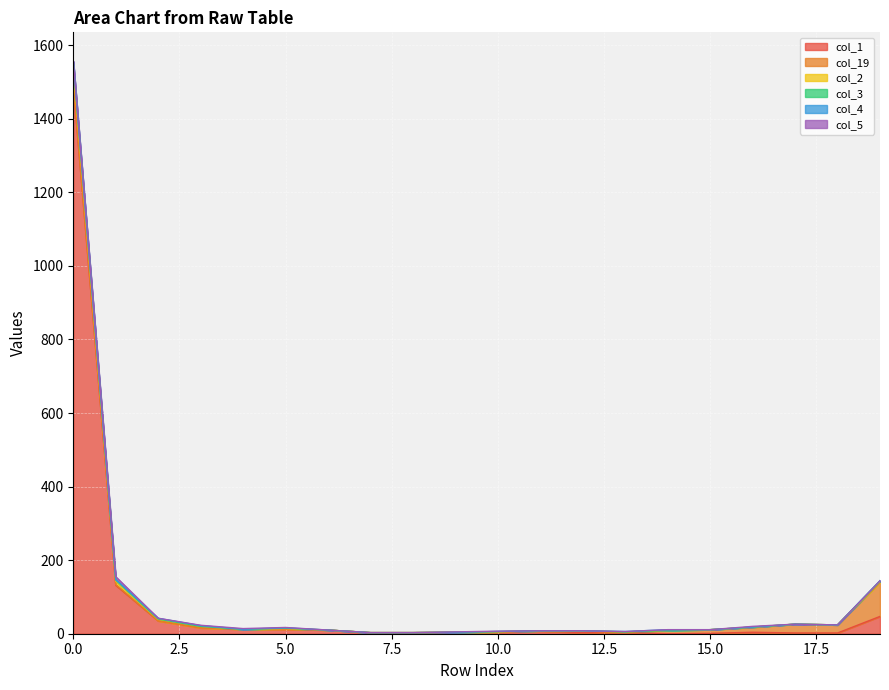

What is the sum of the col_2 values at 6 and 17?

36